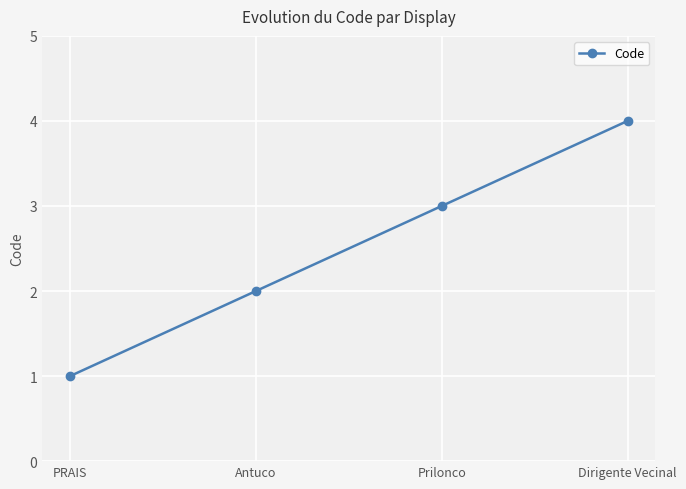

Rank the categories by value from highest to lowest.

Dirigente Vecinal, Prilonco, Antuco, PRAIS